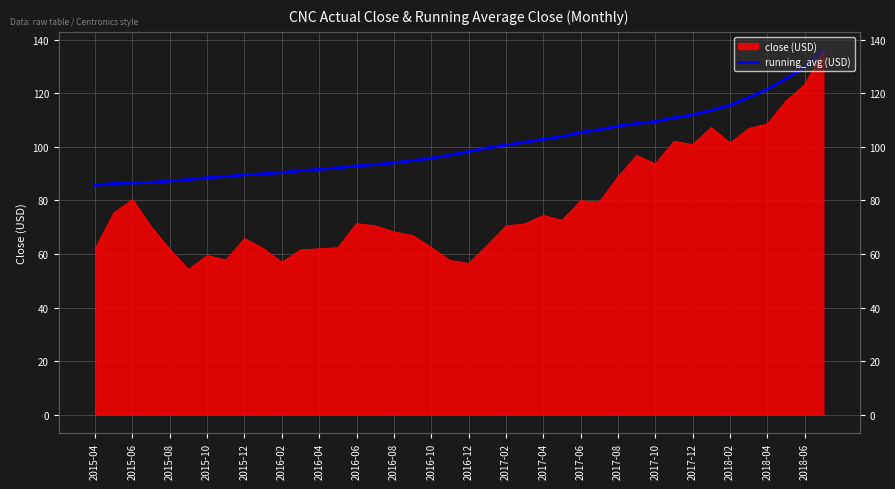

What is the maximum value shown in the chart?

136.1